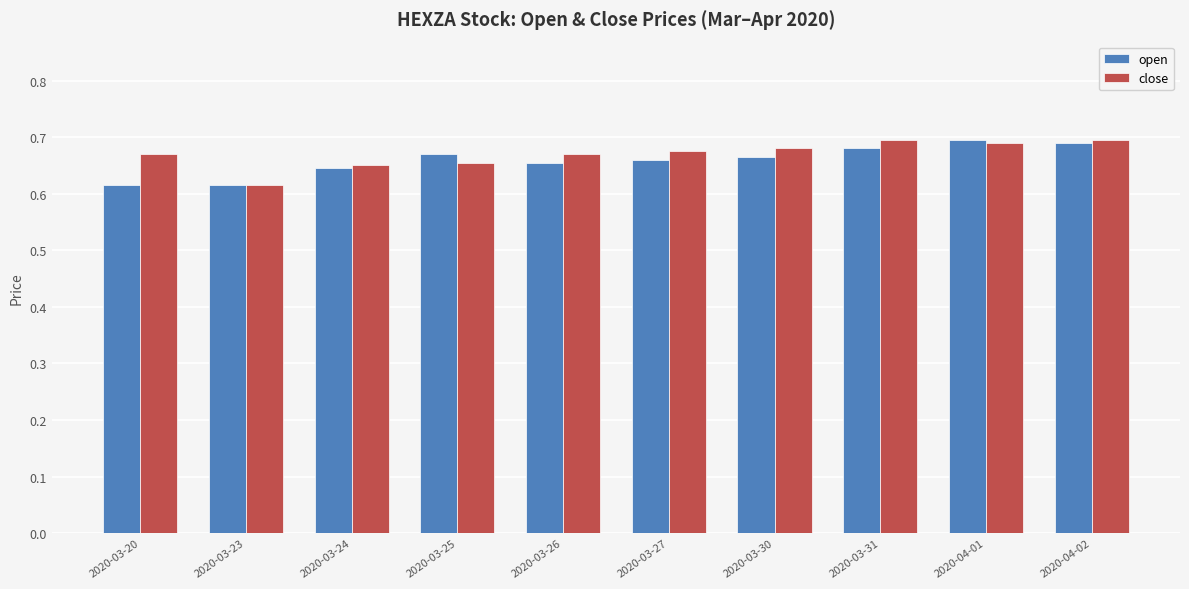

How many open values are between 0 and 1?

10